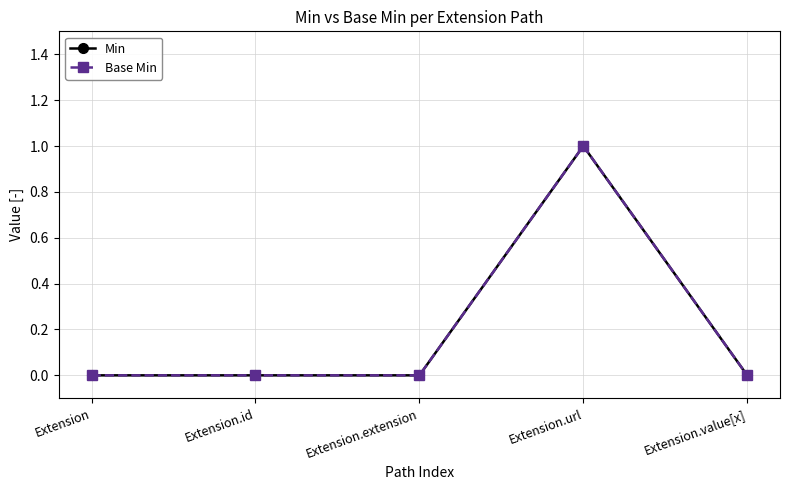

What is the maximum value for Min?

1